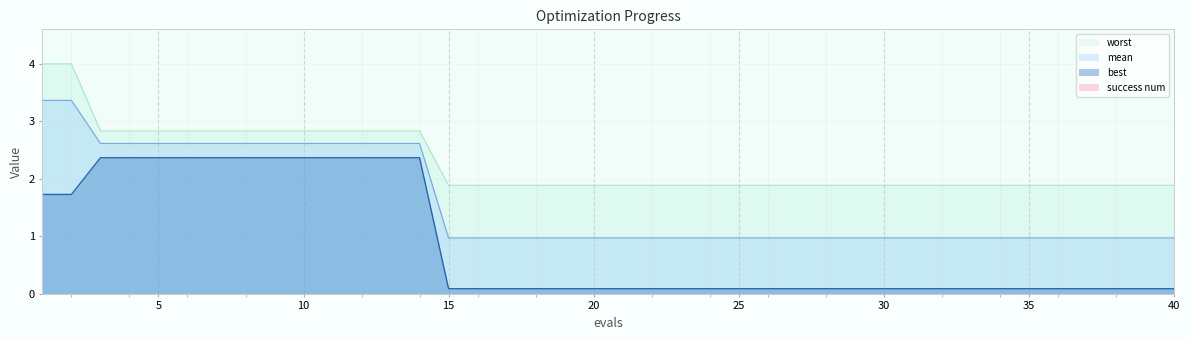

What is the maximum value for mean?

3.4